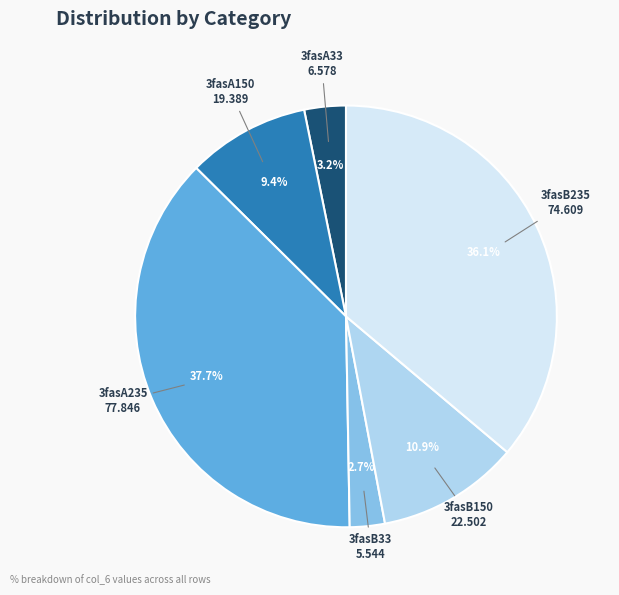

To the nearest percent, what is the difference between the largest and smallest slice percentages?

35%